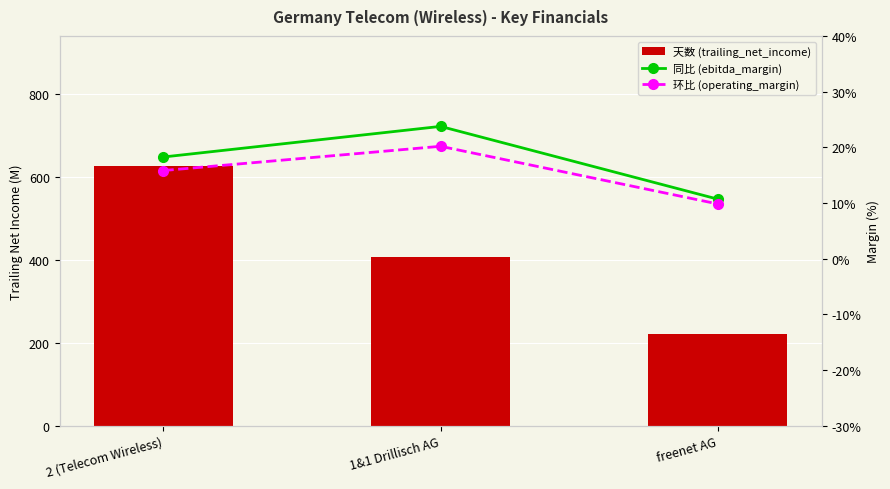

Which label corresponds to the largest value in the chart?

2 (Telecom Wireless)